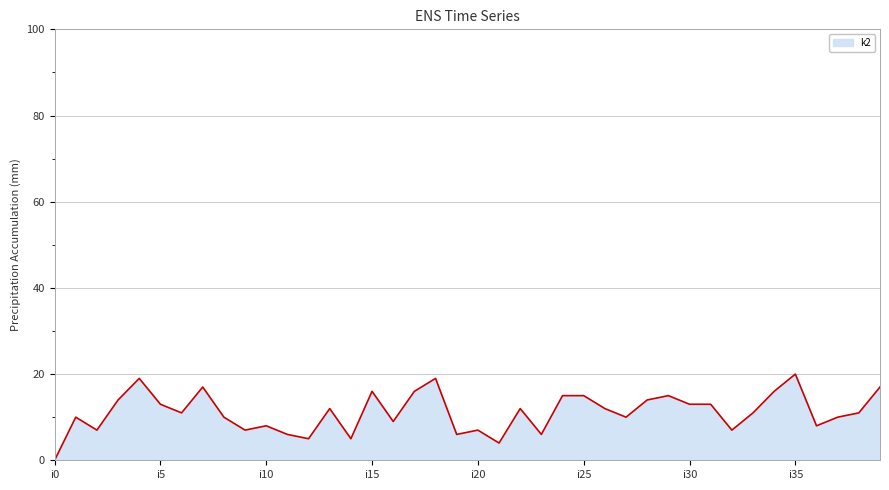

What is the greatest value displayed?

20